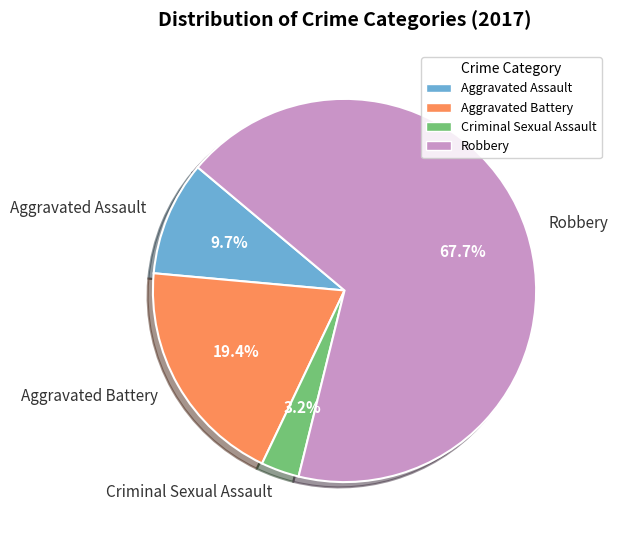

Does Aggravated Assault account for over 50% of the chart?

No